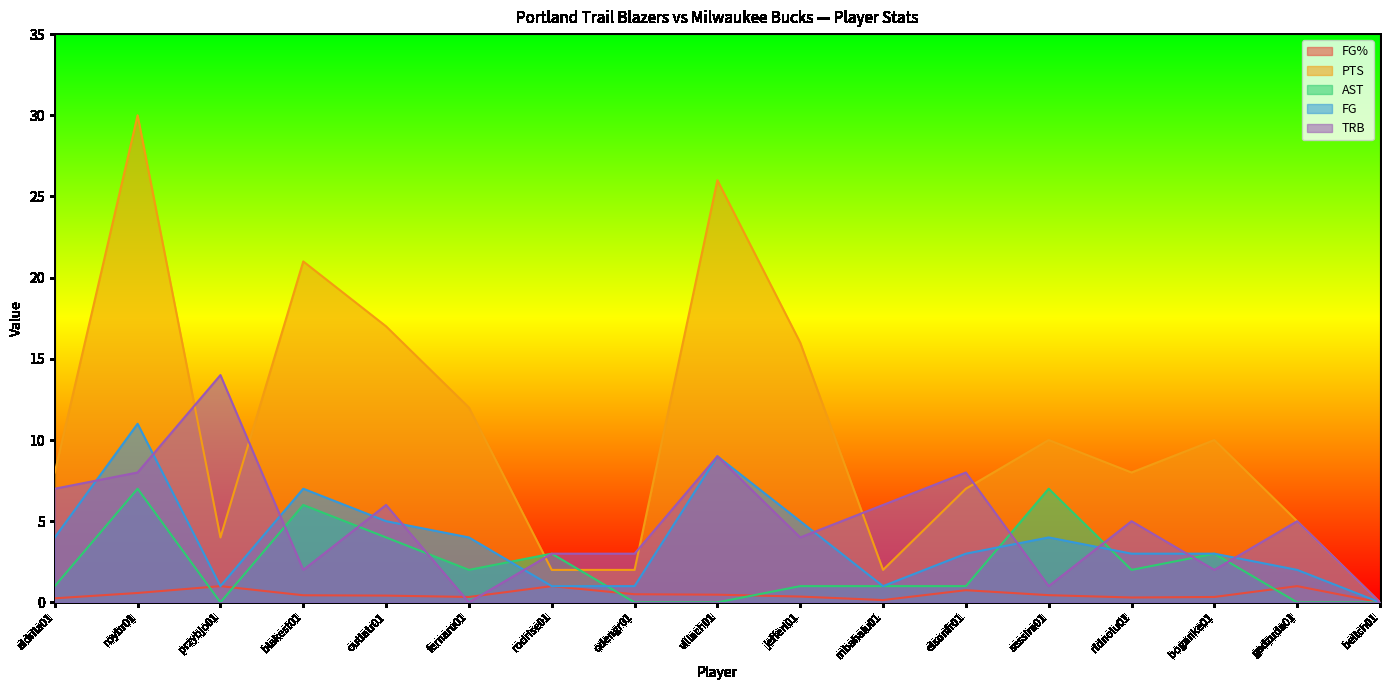

Does the chart display data point markers on the line(s)?

No